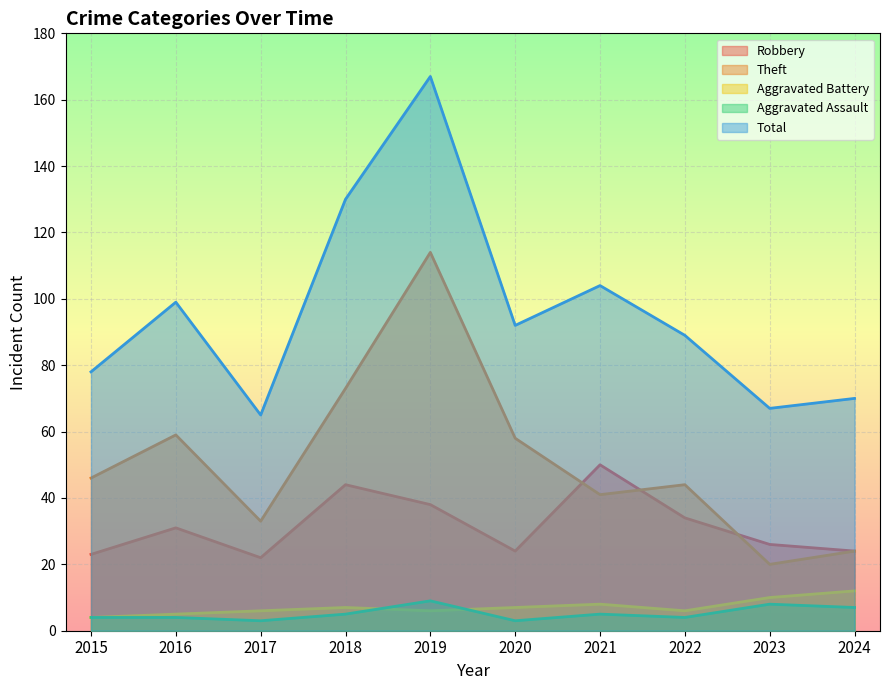

How many data points in Aggravated Battery are above 7?

3